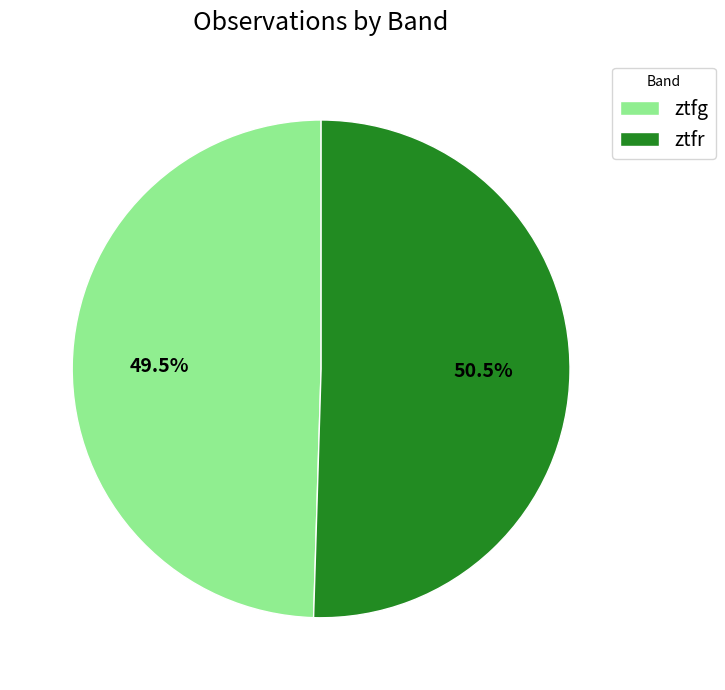

Does any single category account for the majority?

Yes